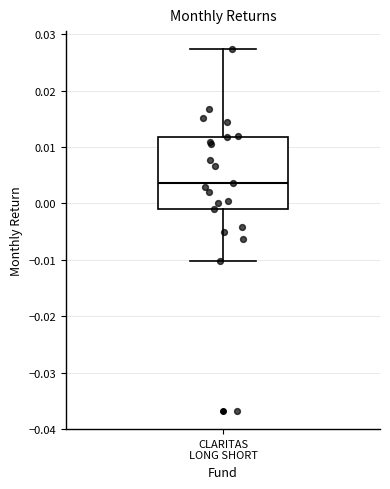

Where does the upper whisker of the box for CLARITAS LONG SHORT end on the y-axis? The values are not printed on the chart, so give them approximately, as read against the axis.

0.027